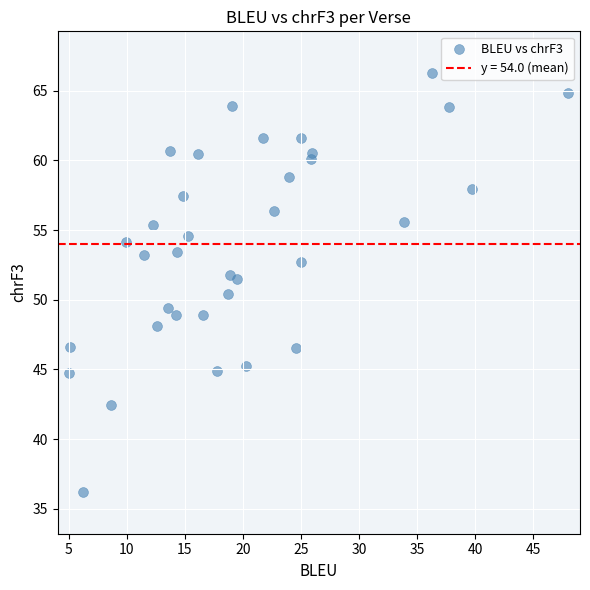

What is the range of X values (max minus min)?

42.9